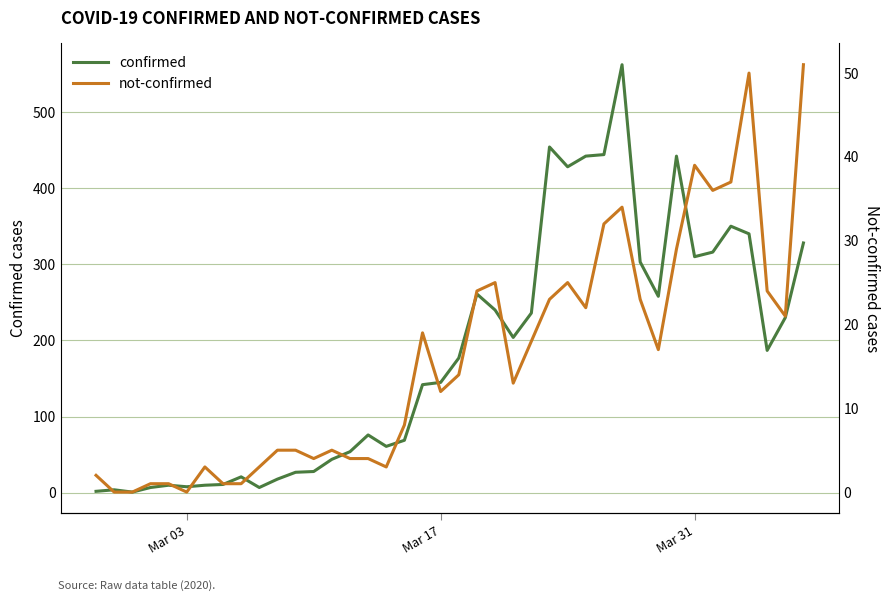

True or false: not-confirmed and confirmed intersect in this chart.

False